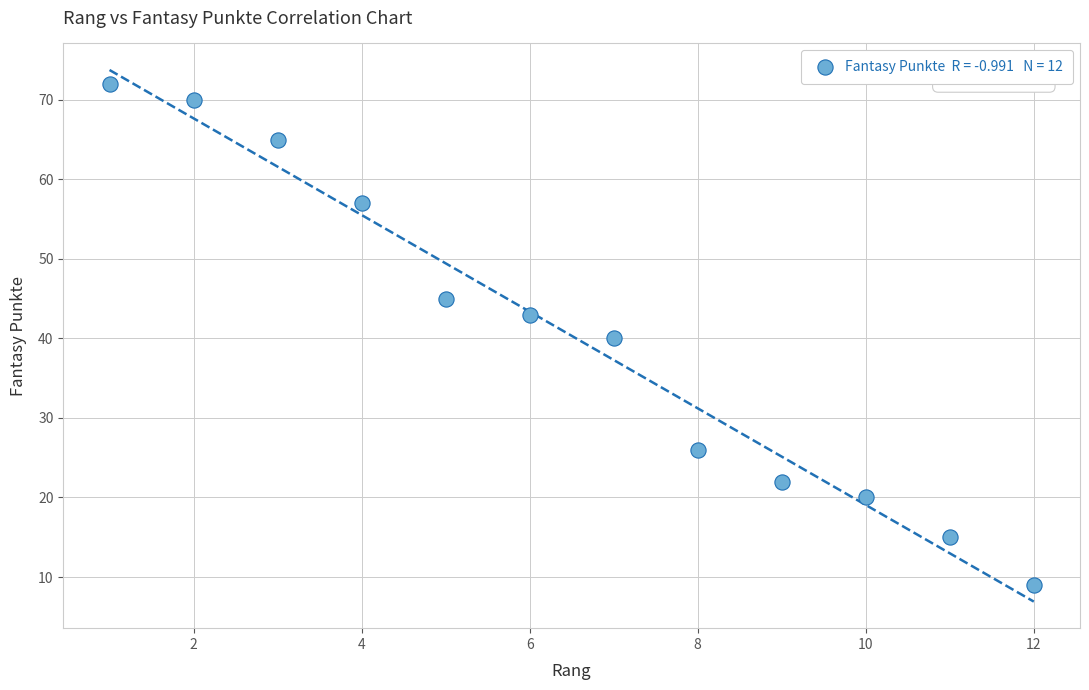

What is the range of Y values (max minus min)?

63